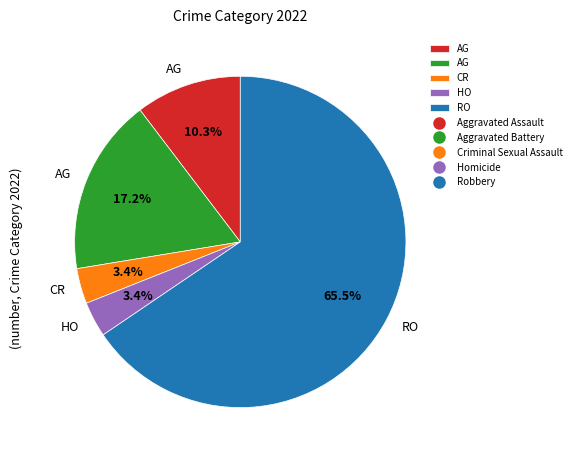

Does any single category account for the majority?

Yes